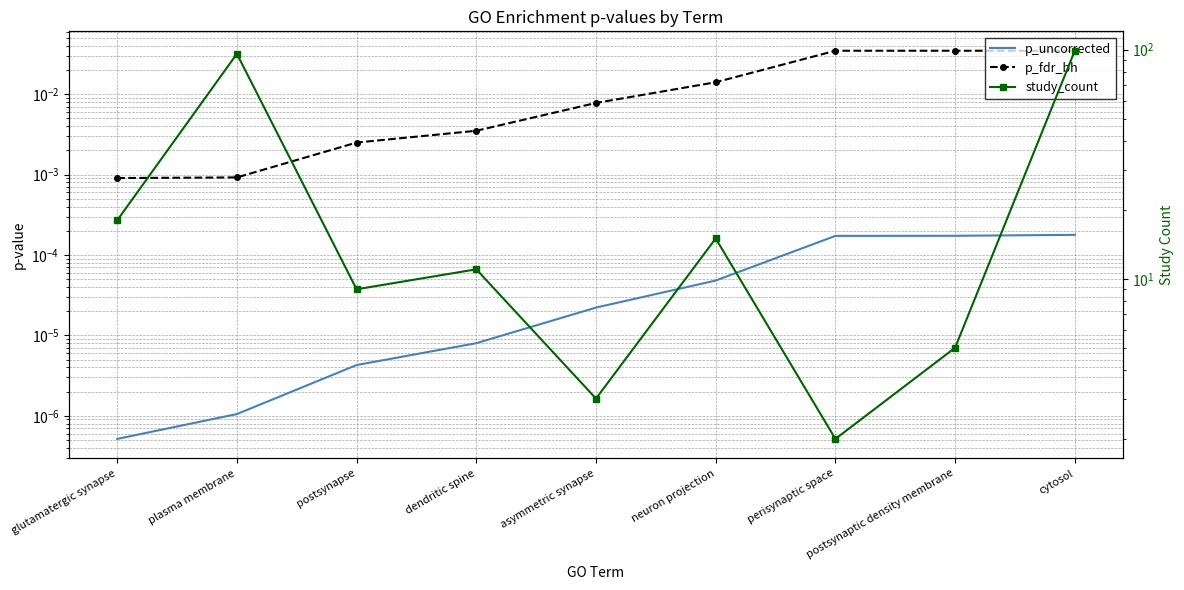

At which category does study_count reach its first local valley?

postsynapse